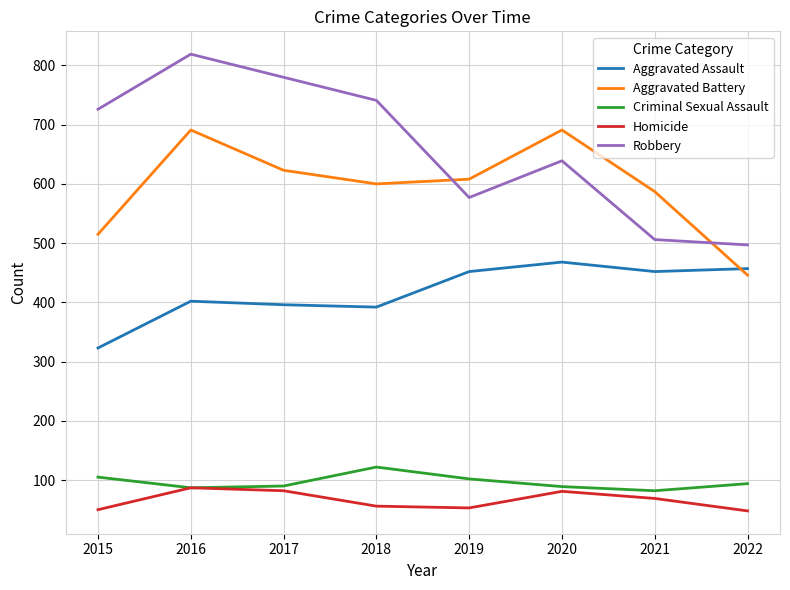

What are all the series names shown in the legend?

Aggravated Assault, Aggravated Battery, Criminal Sexual Assault, Homicide, Robbery